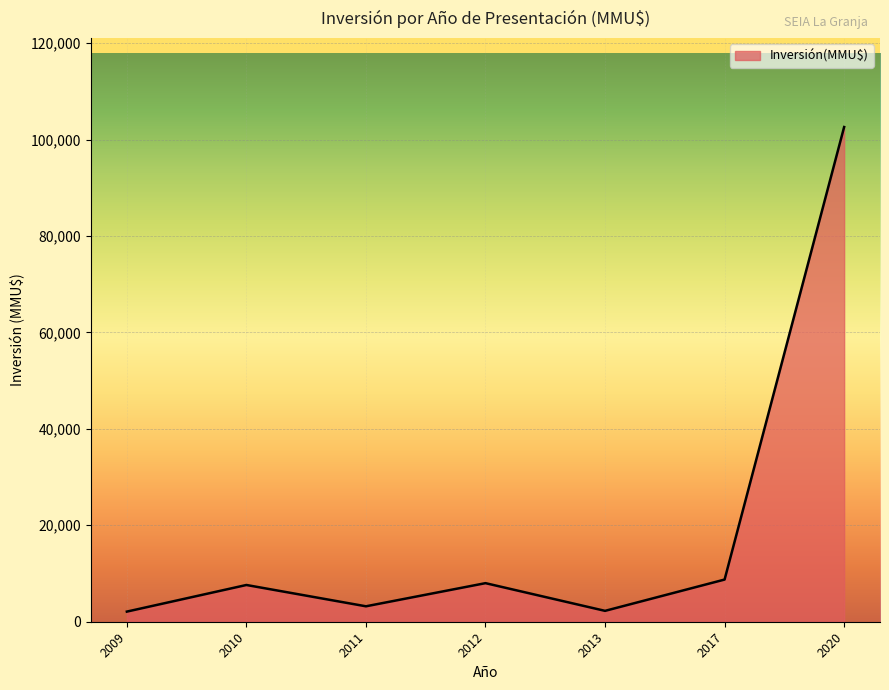

How many categories are shown in the chart?

7